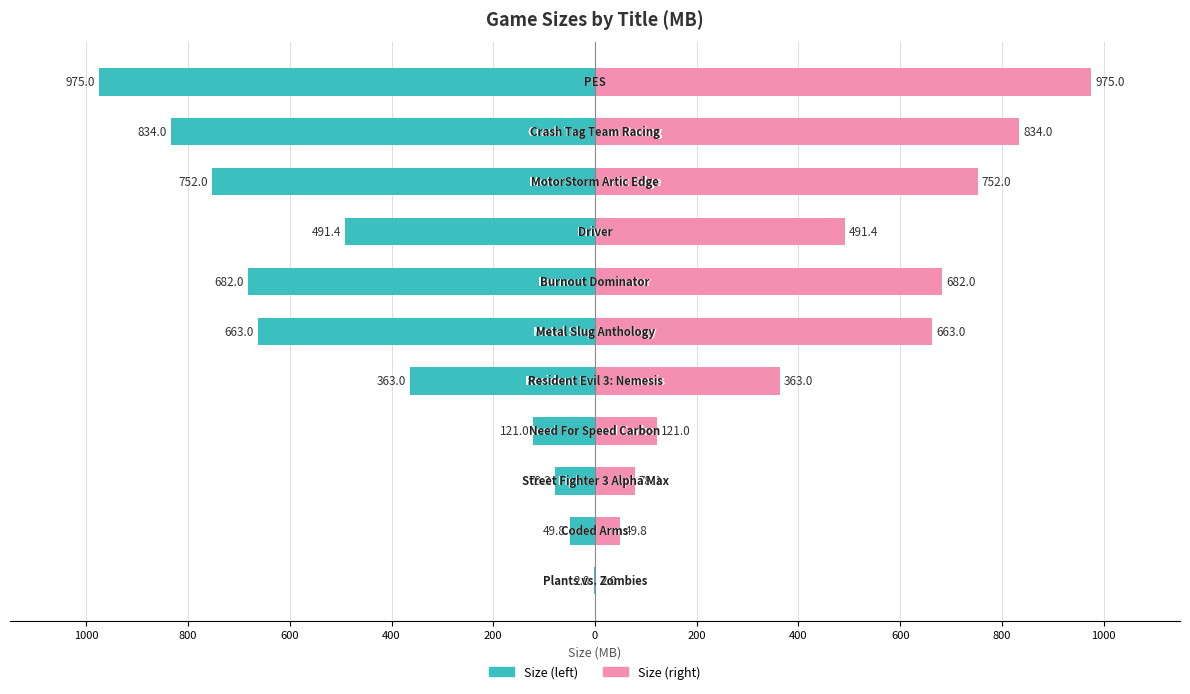

Is it true that Size Right equals 1684.3 at 1000?

False